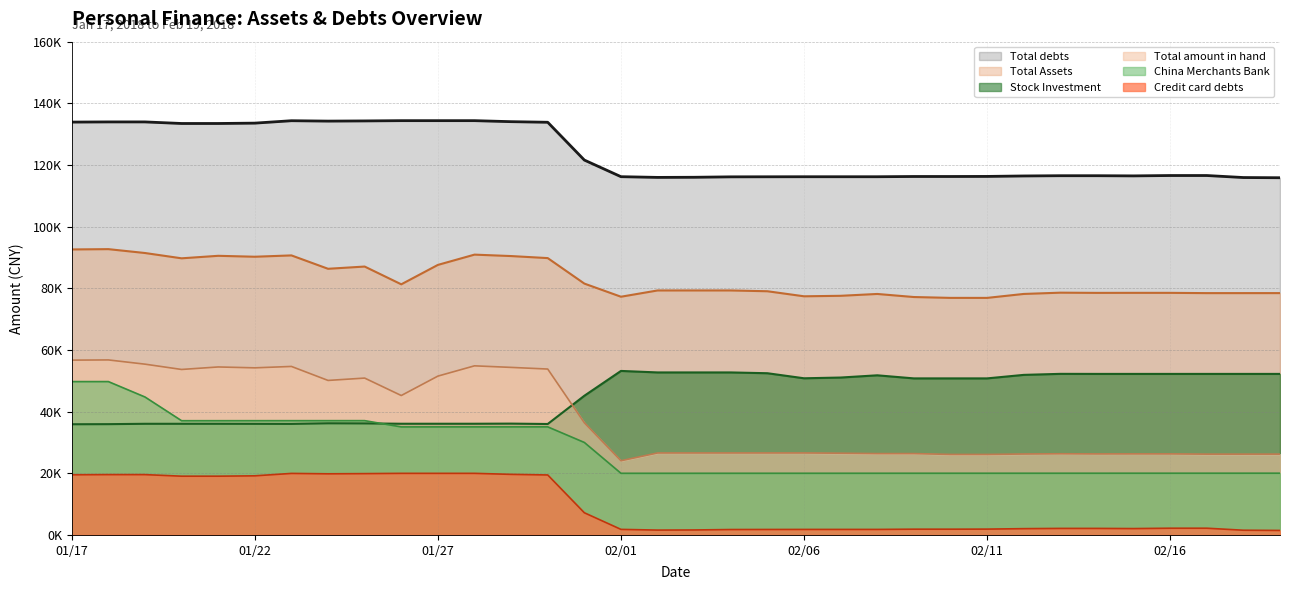

The Total amount in hand series shows 26512.7 at 20180207. True or false?

True